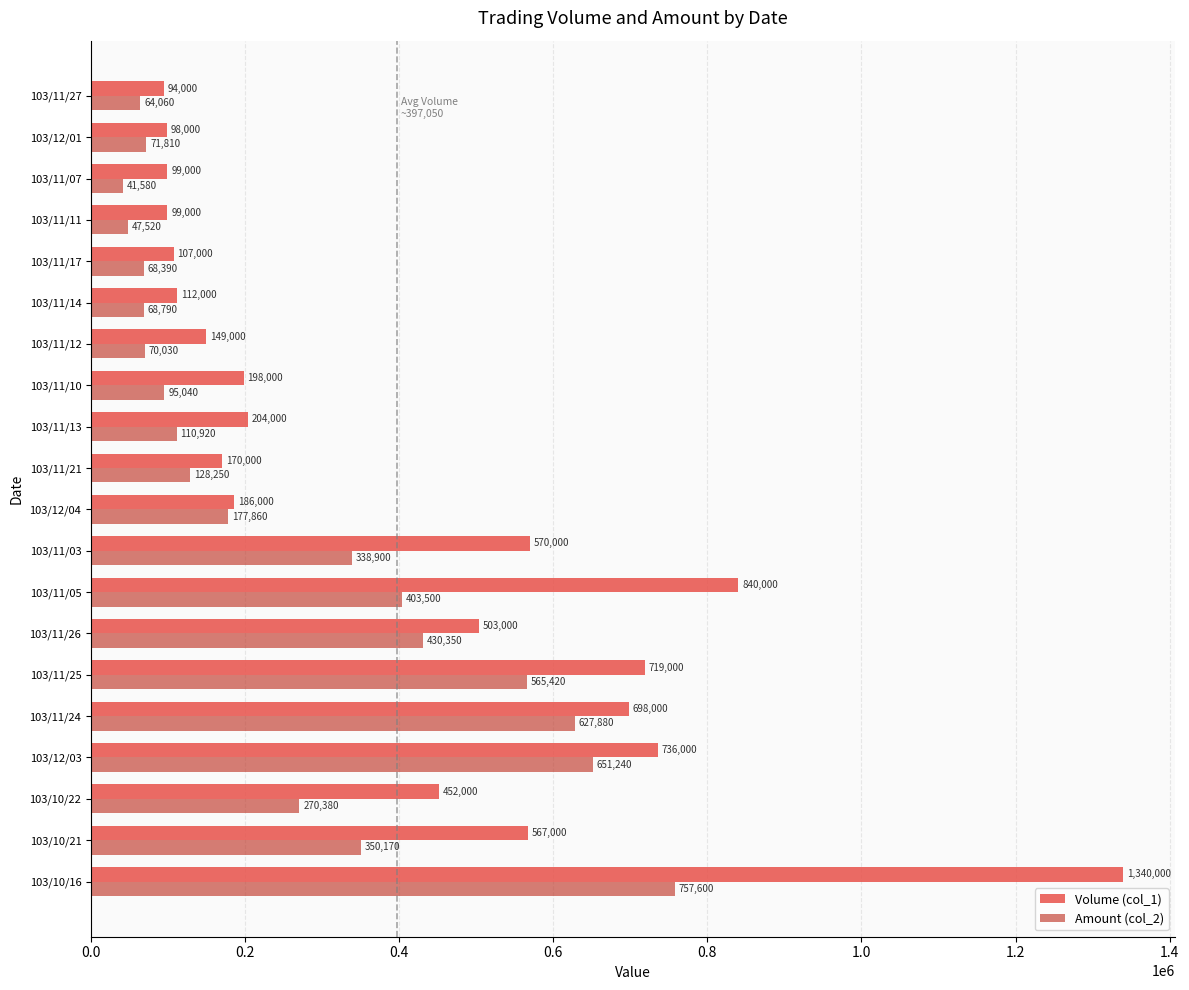

Between 103/10/21 and 103/12/03, which series saw the biggest shift?

Amount (col_2)